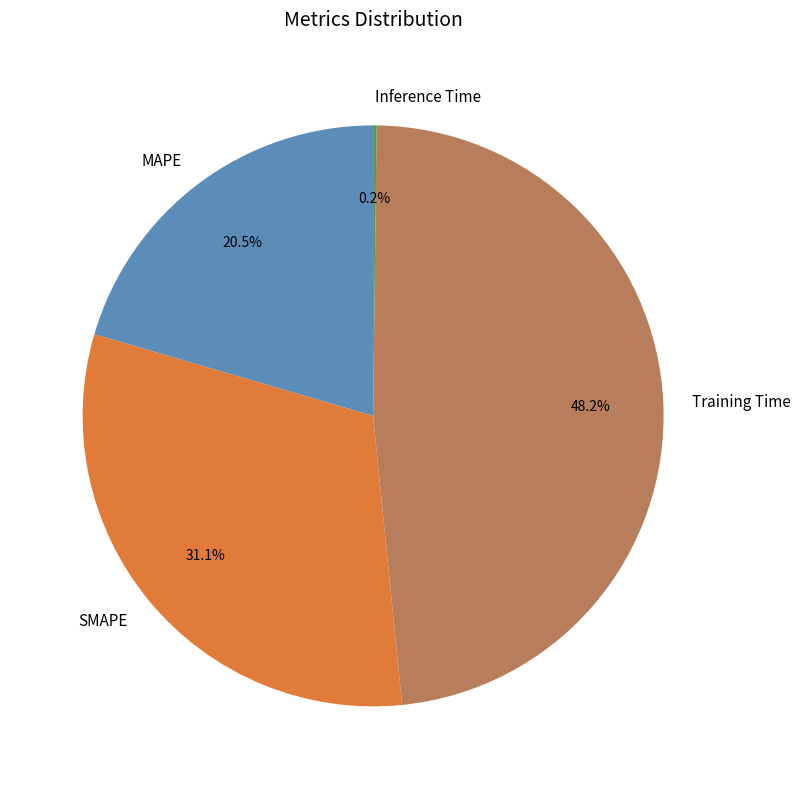

Is it true that MAPE is 8% of the pie?

False